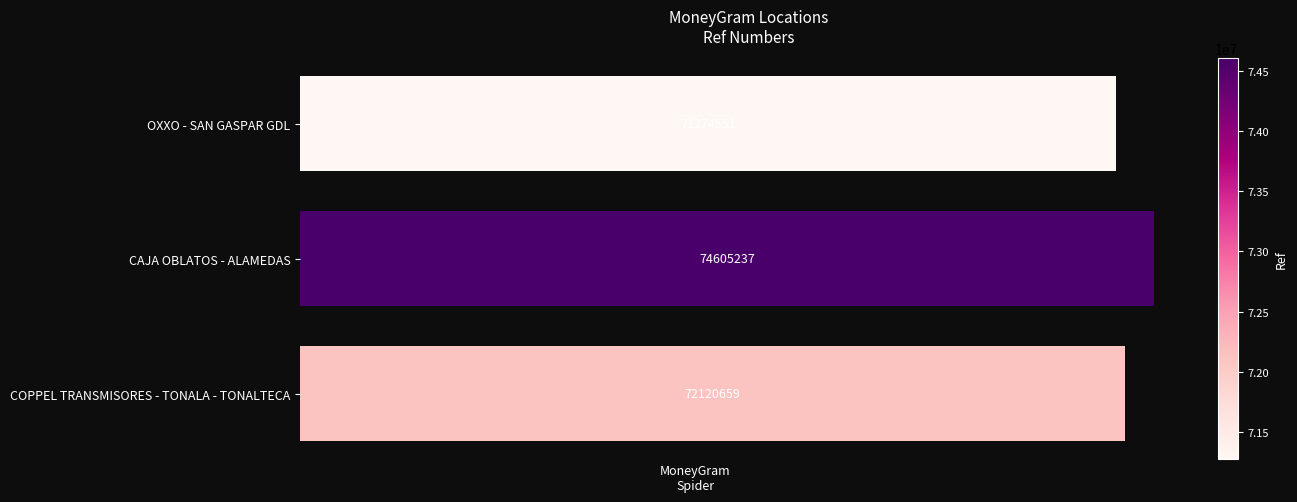

Are the bars horizontal?

Yes